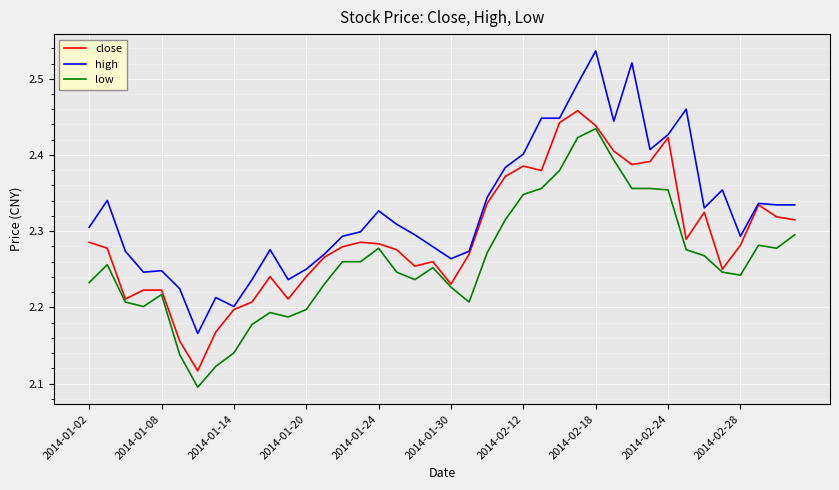

True or false: low and high cross at least once.

False